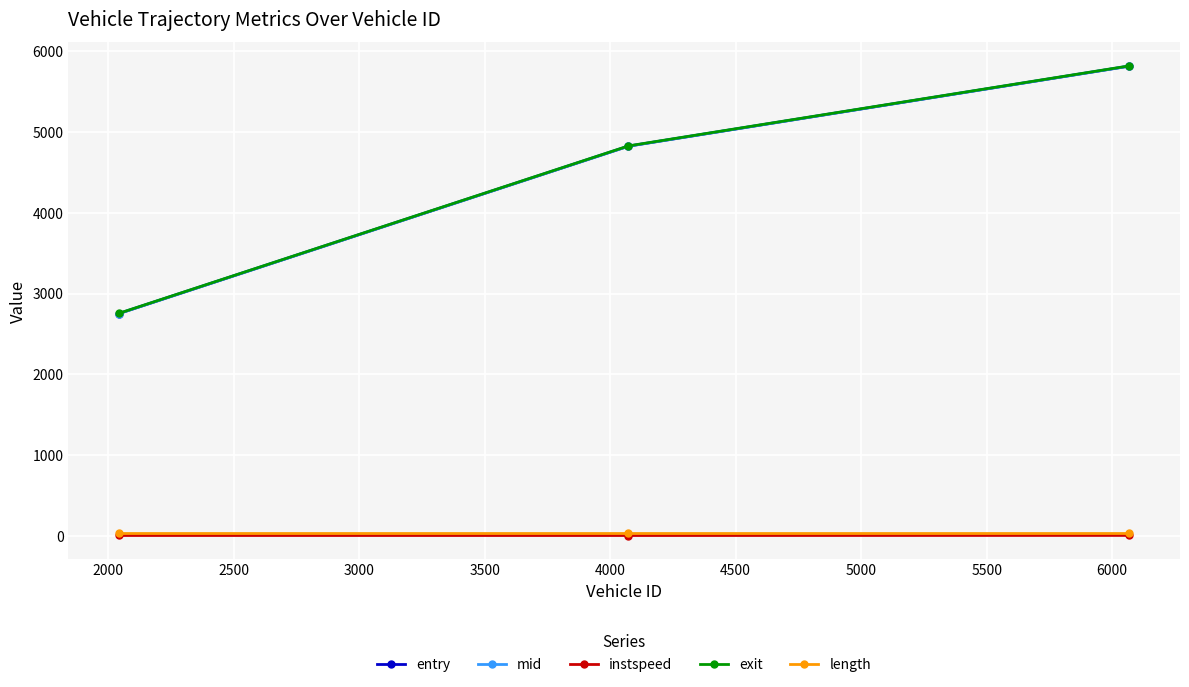

How many lines are shown in the chart?

5